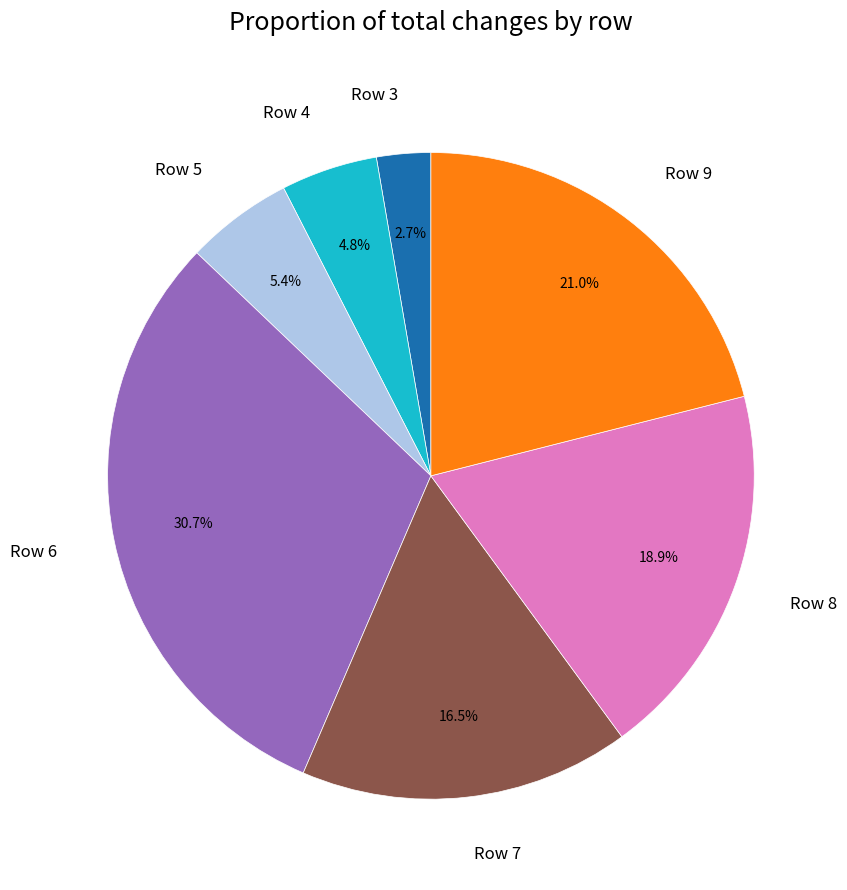

What is the largest slice in the pie chart?

Row 6